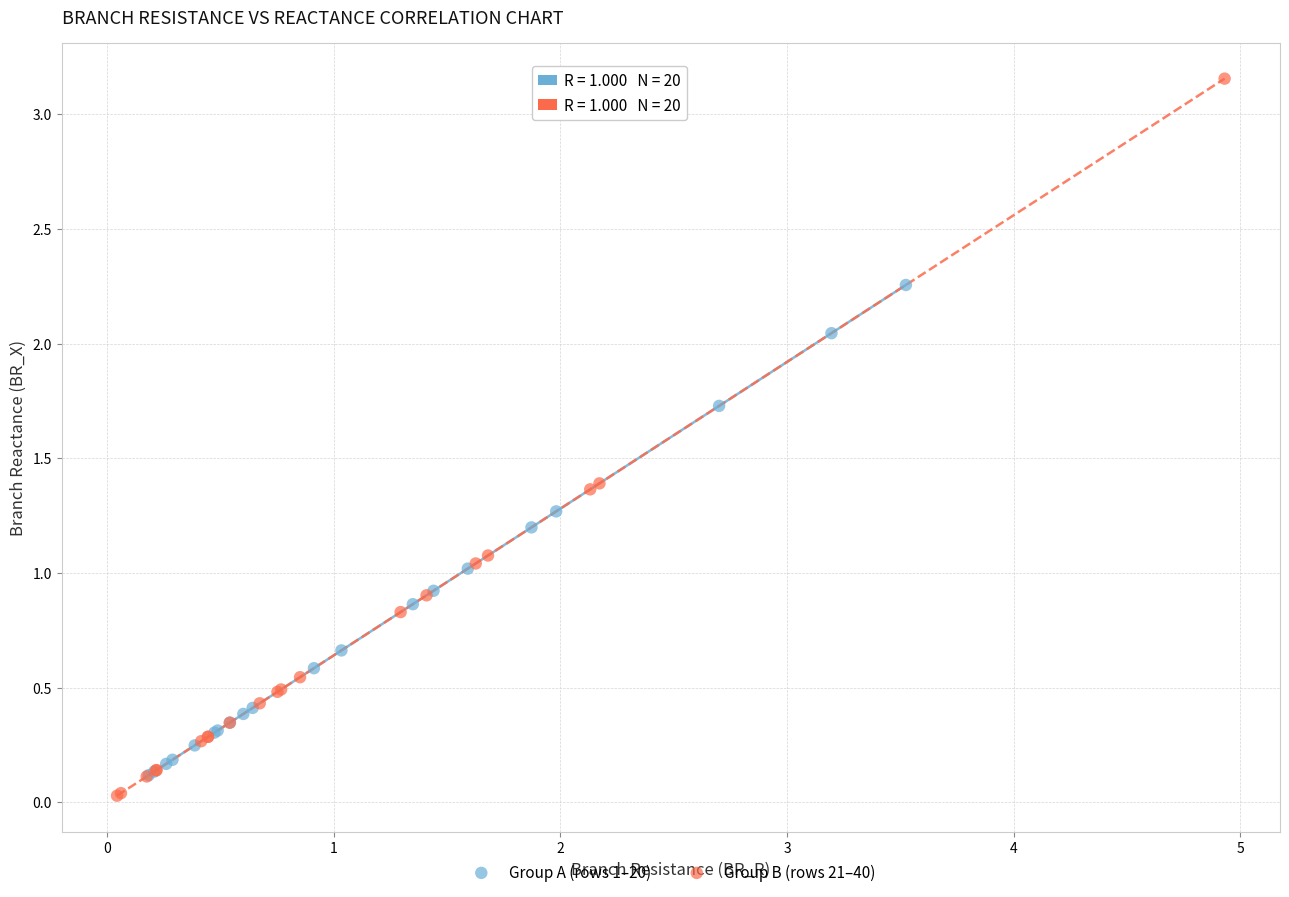

Which series contains the highest Y value?

Group B (rows 21–40)